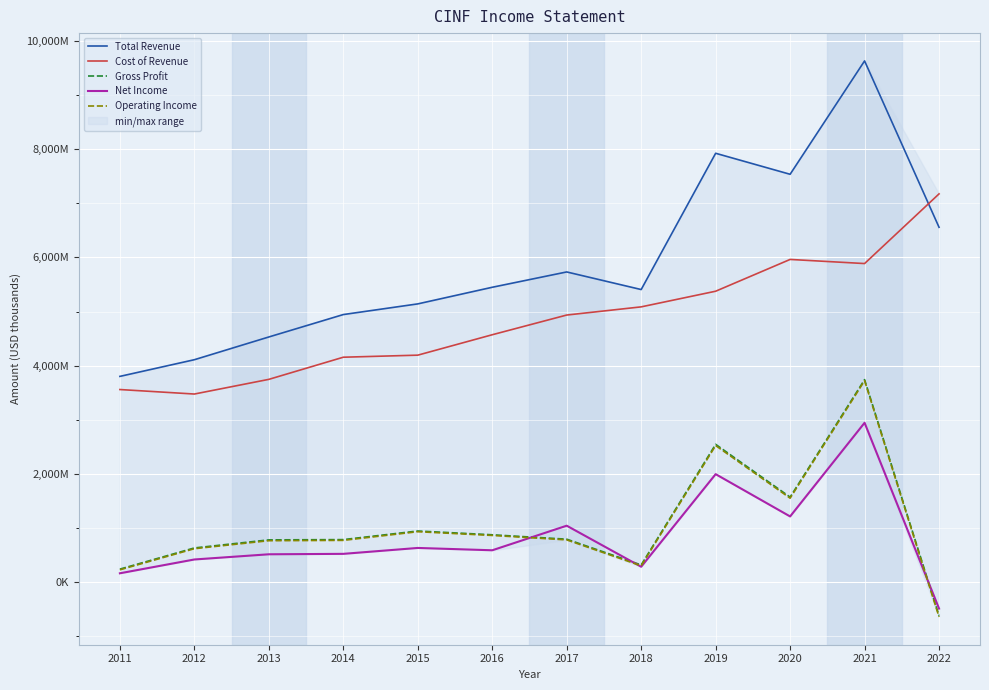

Where is Cost of Revenue nearest to the value 5325500?

2019